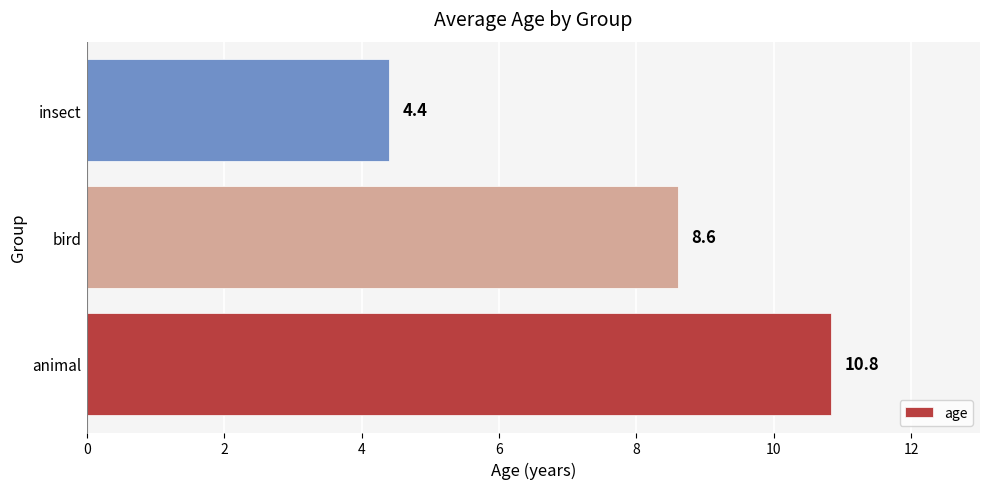

Reading bottom to top, transcribe all the data shown in this chart.

10.8	8.6	4.4